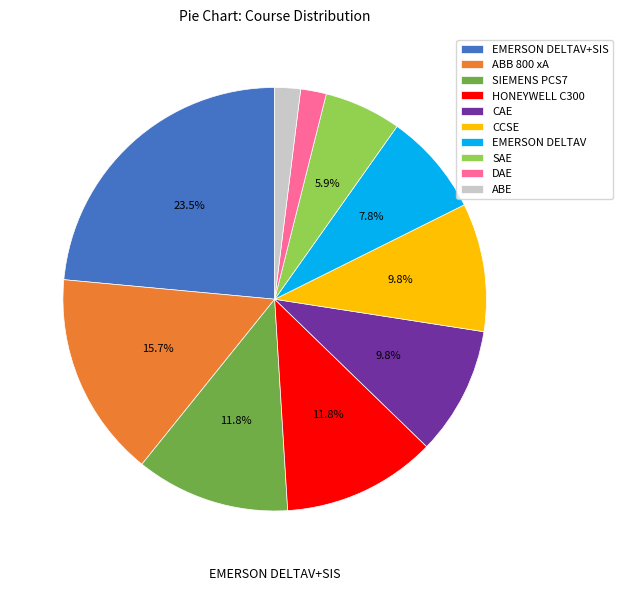

What is the ratio of the value at EMERSON DELTAV to the value at CCSE?

0.8